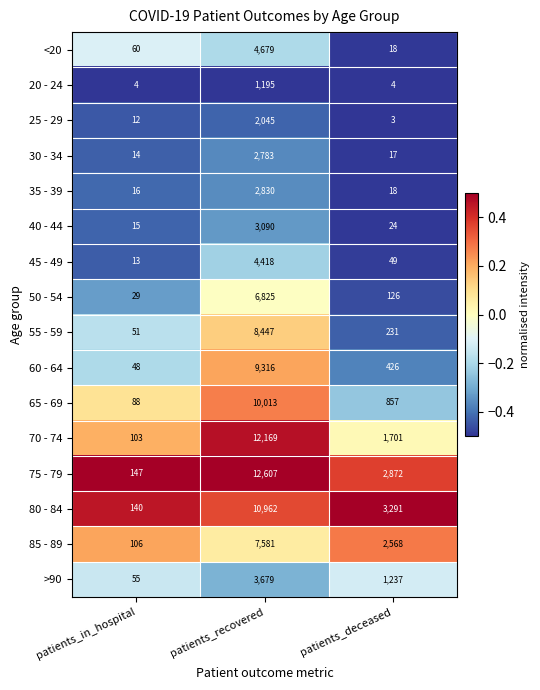

How many categories are shown in the chart?

3